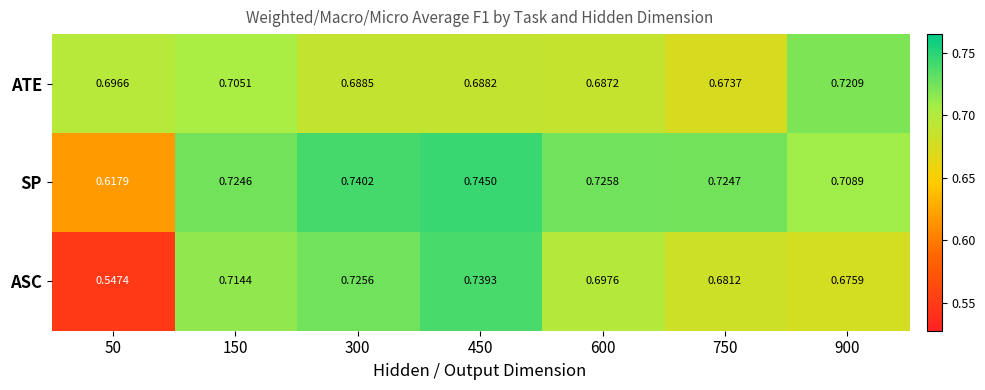

At how many categories does at least one series exceed 0?

7